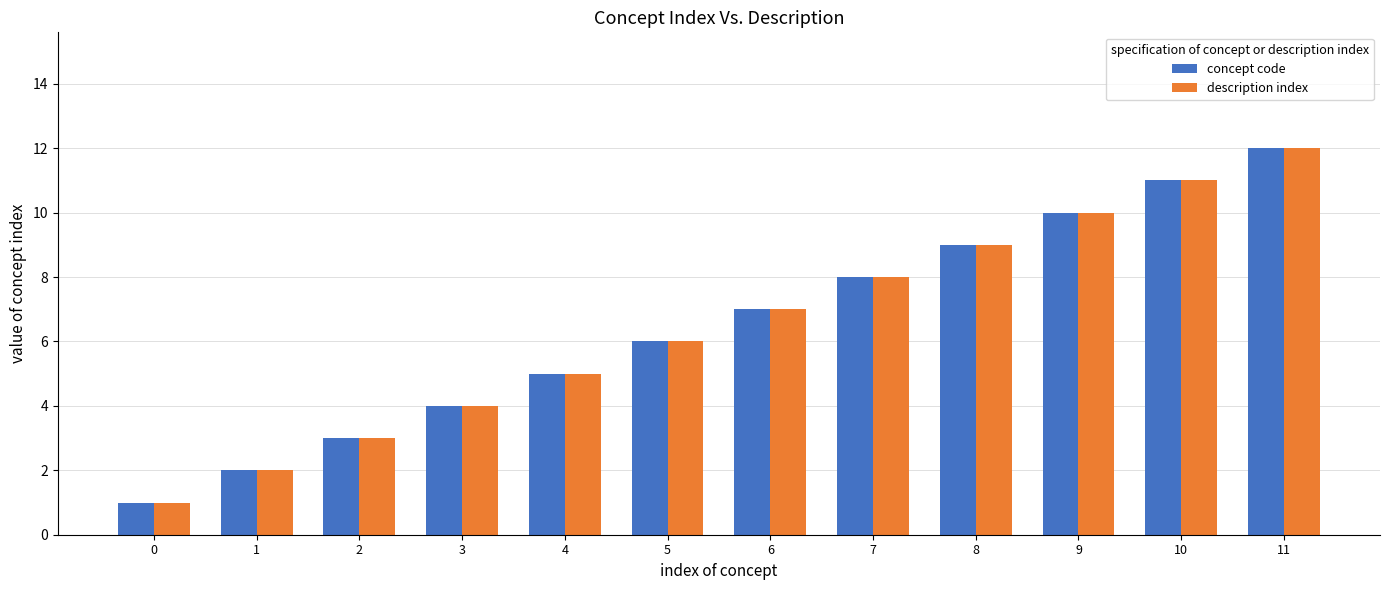

What is the difference between the maximum and minimum values in the concept code series?

11